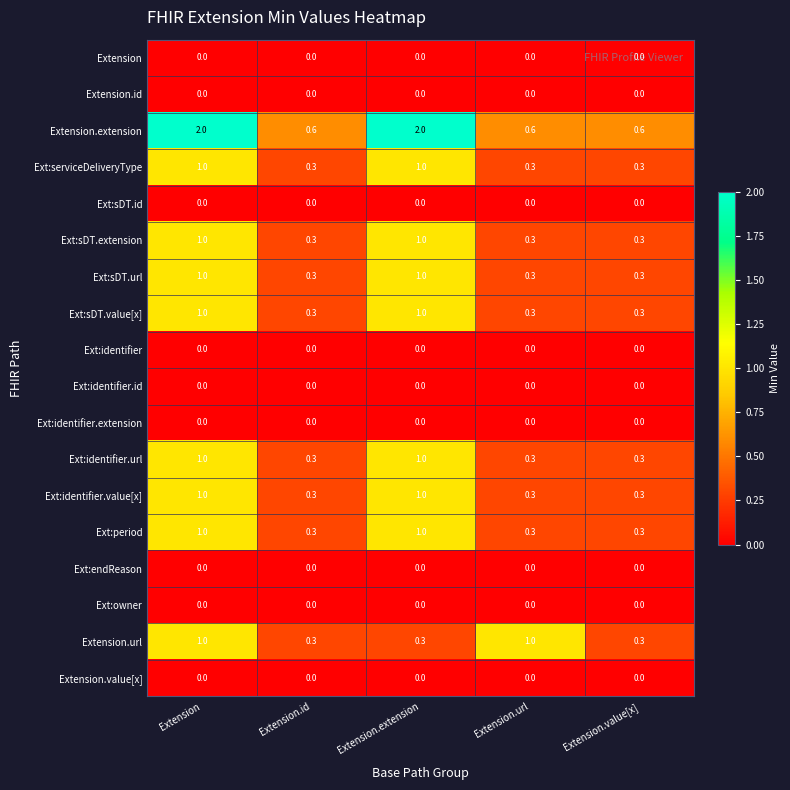

What is the highest value of the Extension.extension series?

2.0